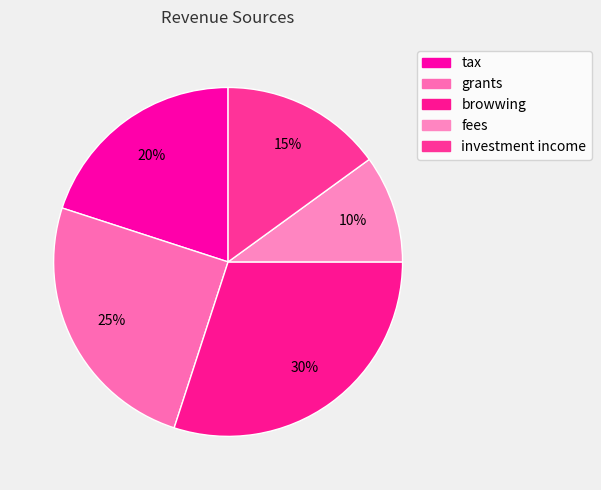

How many slices are in this pie chart?

5